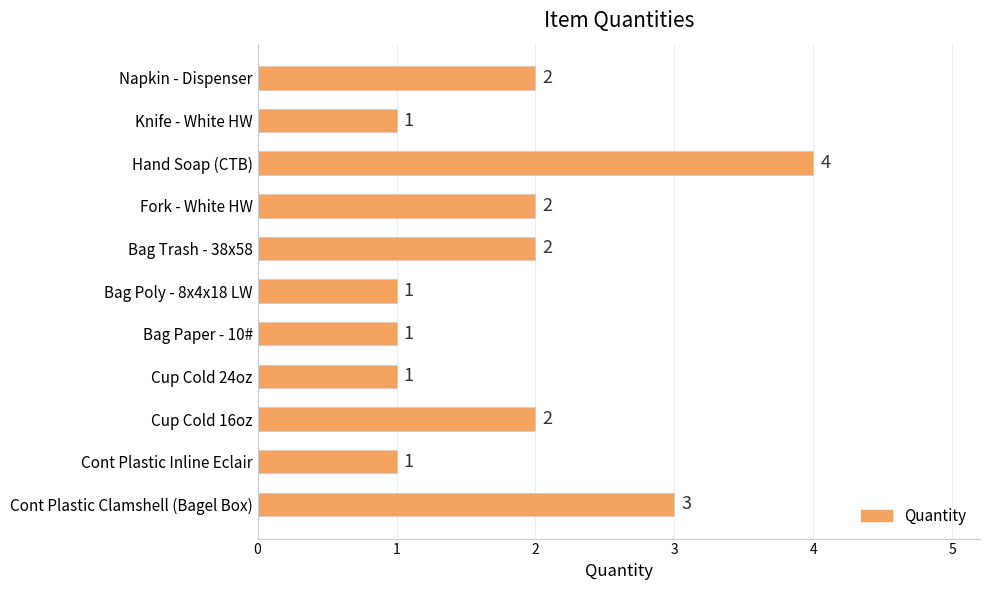

The chart shows a value of 2 at Cup Cold 16oz. True or false?

True